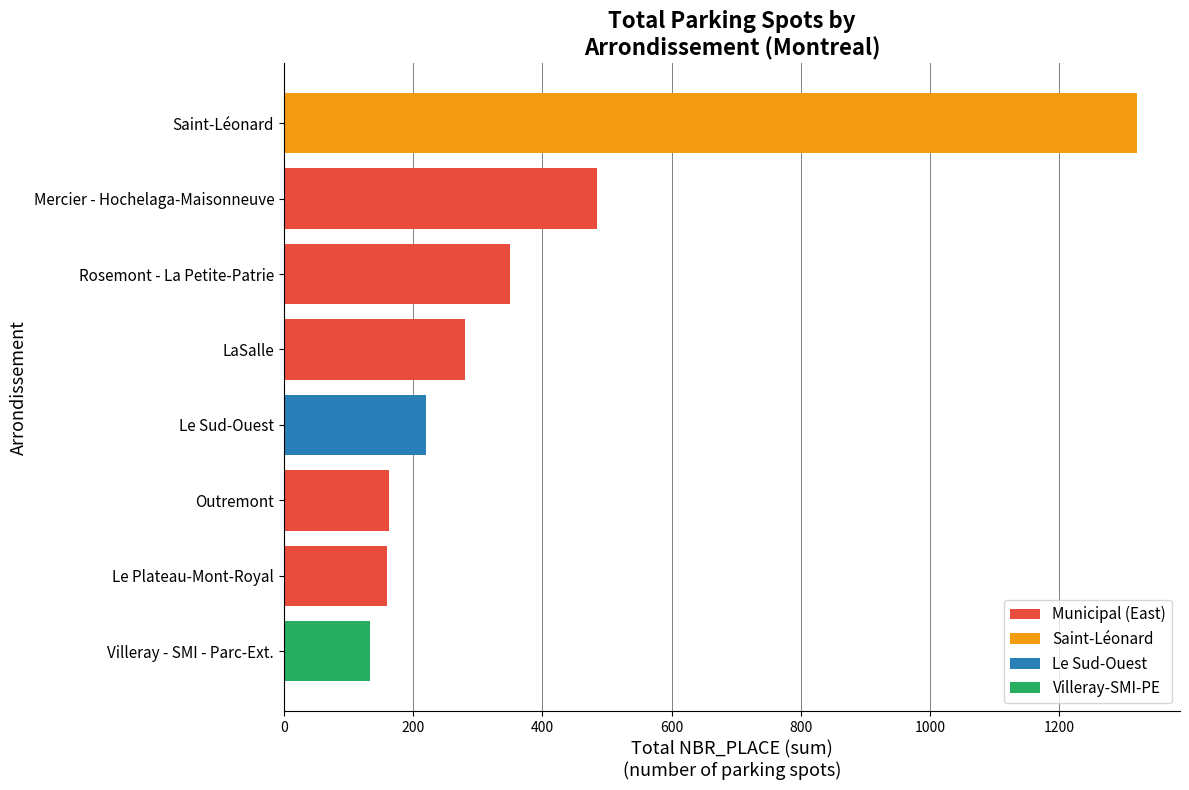

True or false: Municipal (East) has a value of 263 at Le Plateau-Mont-Royal.

False